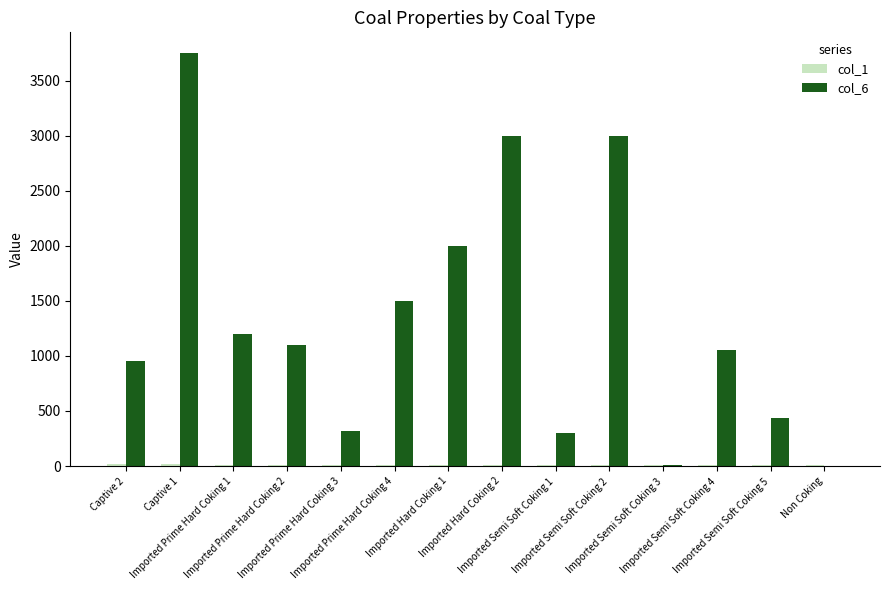

Which series has the largest total across all categories?

col_6